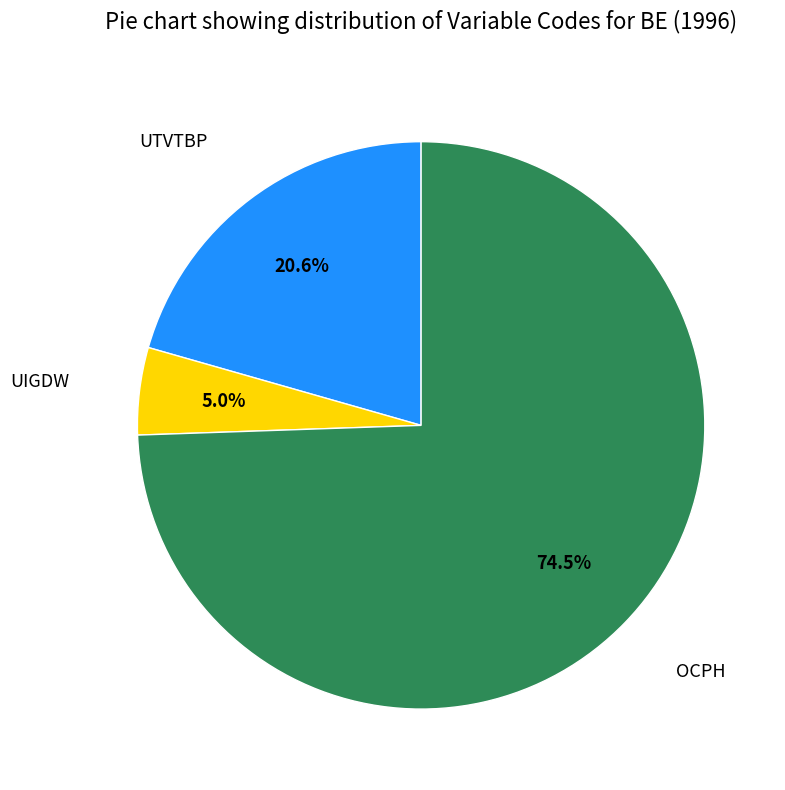

Is there a majority slice in this chart?

Yes